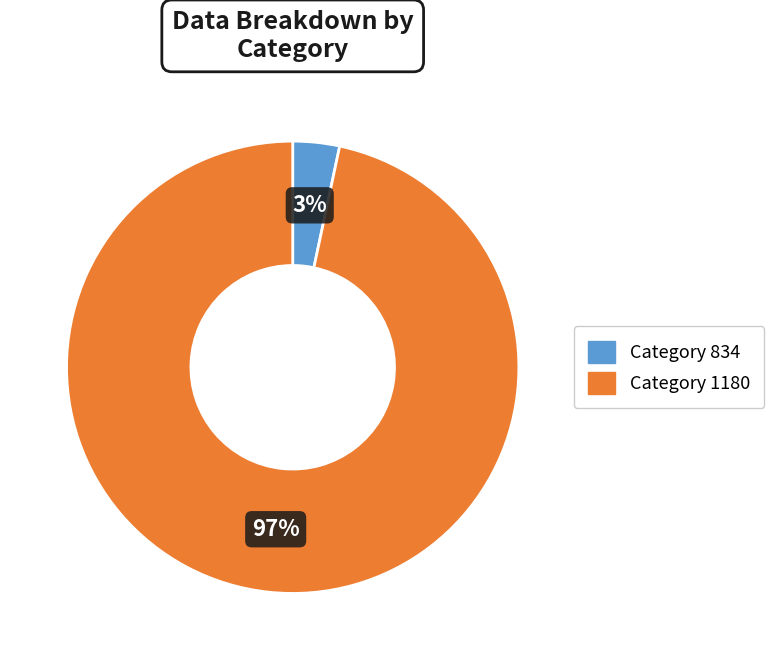

To the nearest percent, what is the average slice percentage?

50%